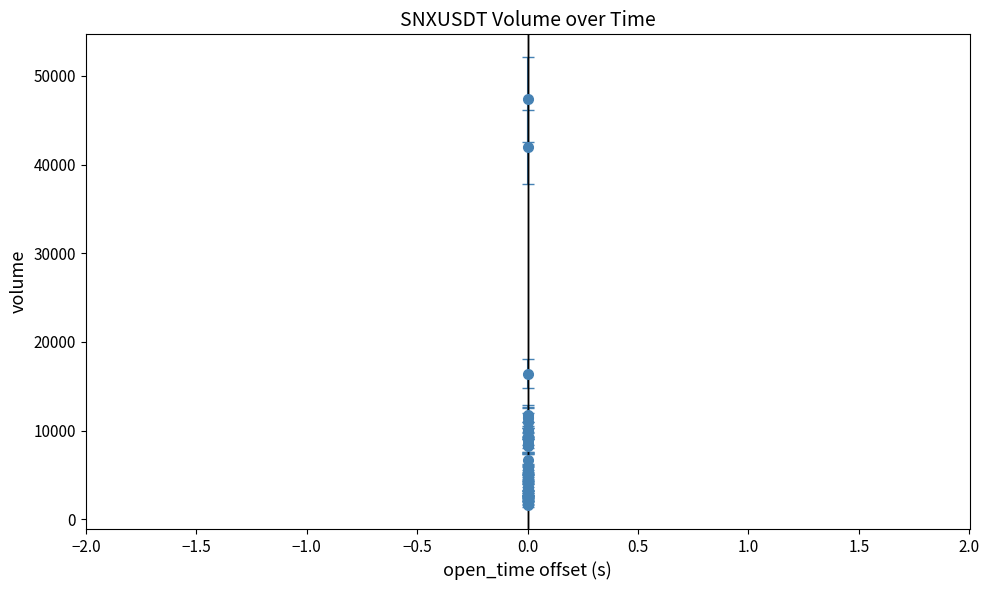

What is the smallest value displayed?

1586.3